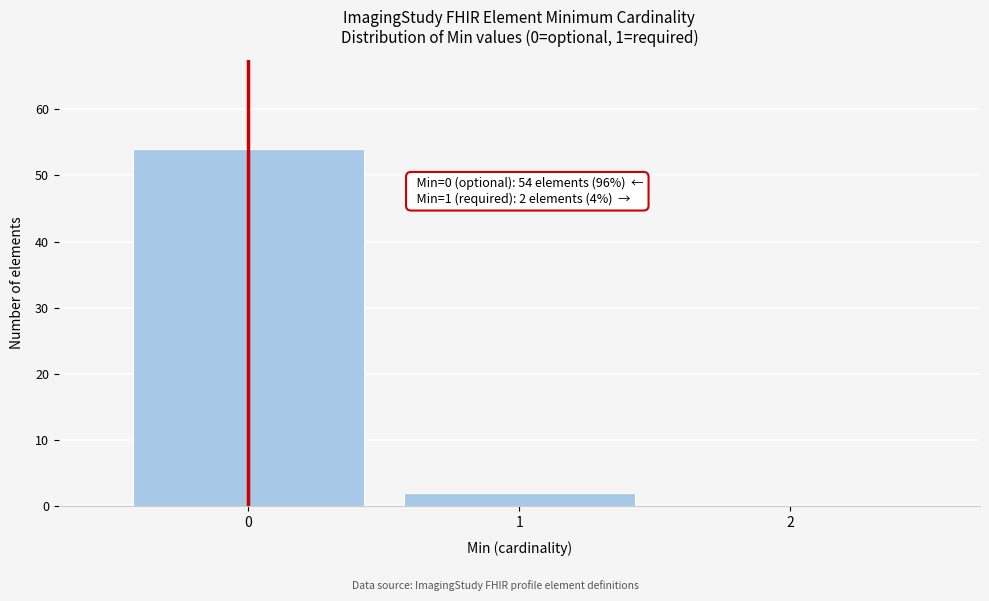

Reading left to right, transcribe all the data shown in this chart.

0=54	1=2	2=0